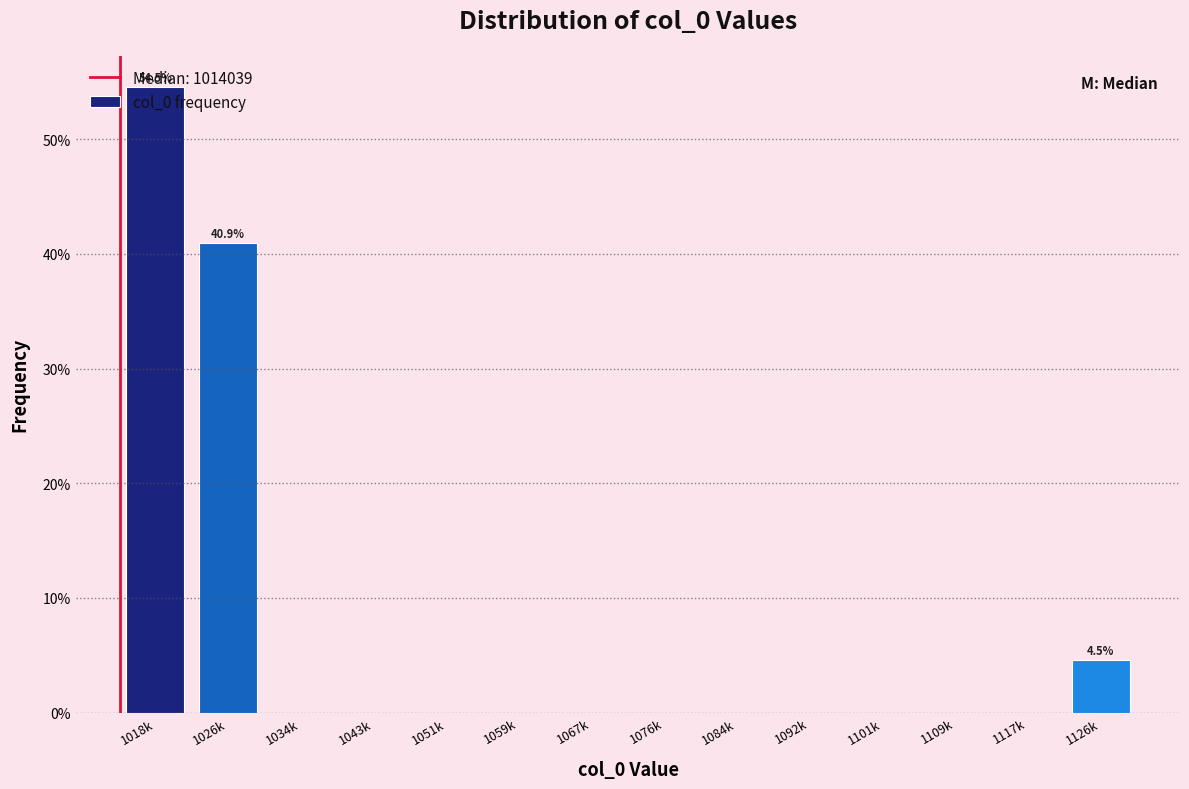

Is it true that the value at 1026k is 20.6?

False